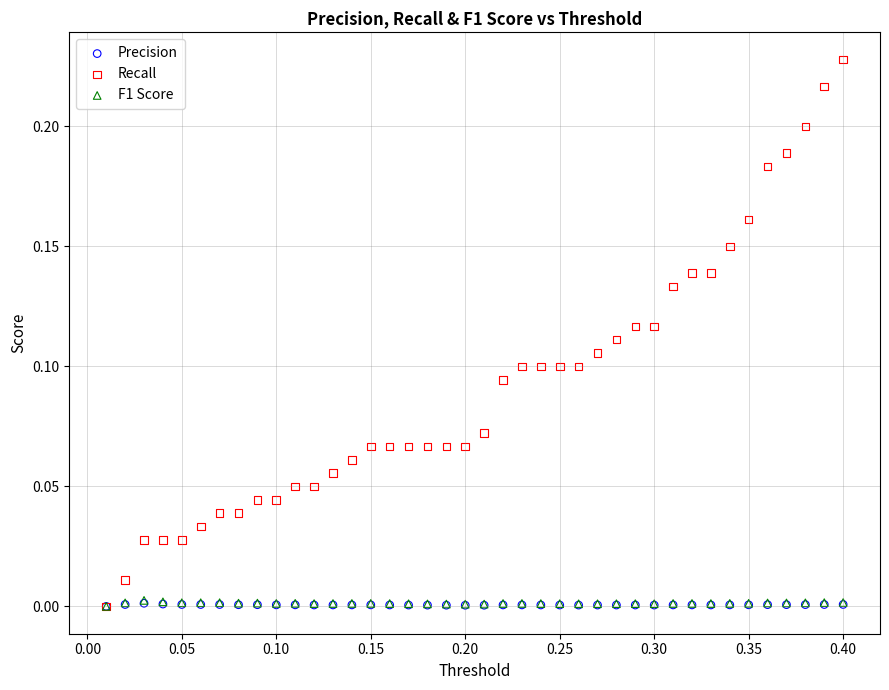

What are all the series names shown in the legend?

Precision, Recall, F1 Score